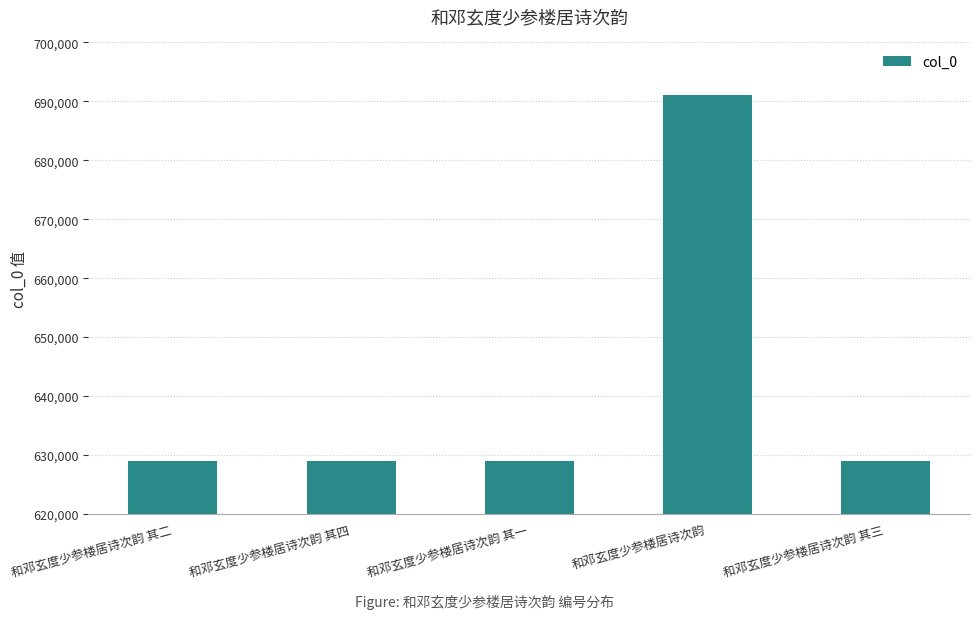

What is the difference between the maximum and minimum values?

62025